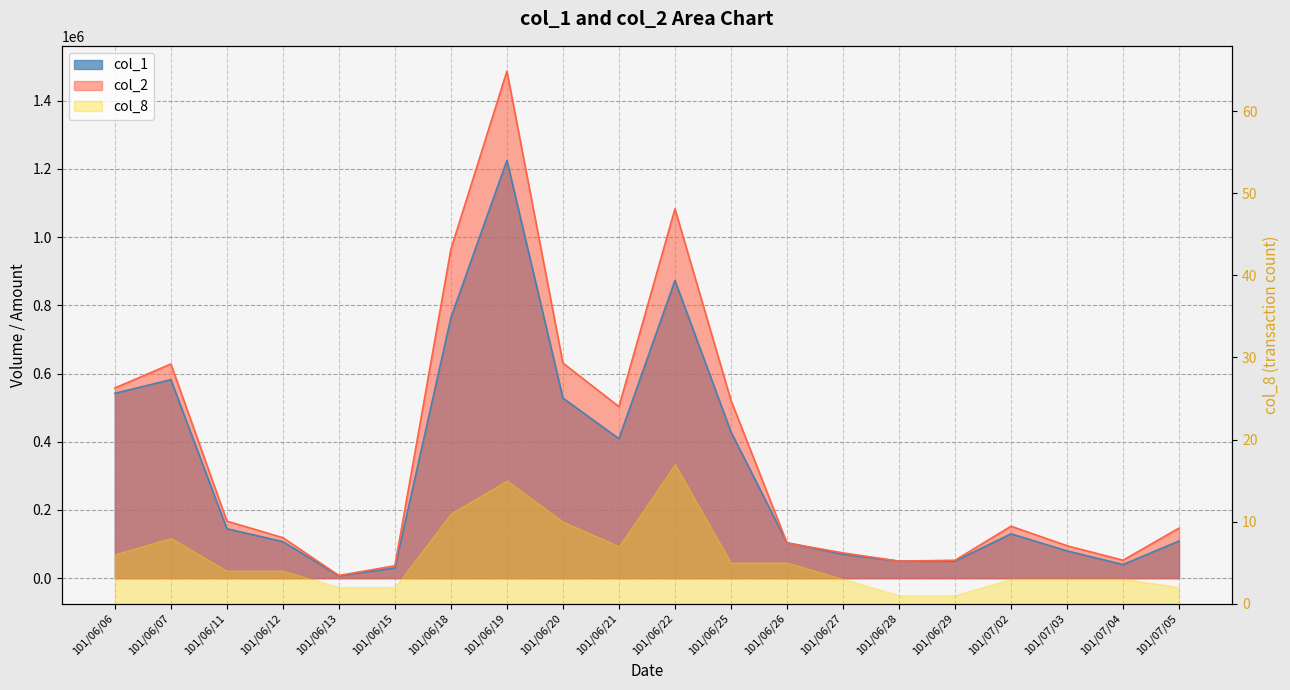

Which series has the widest spread of values?

col_2